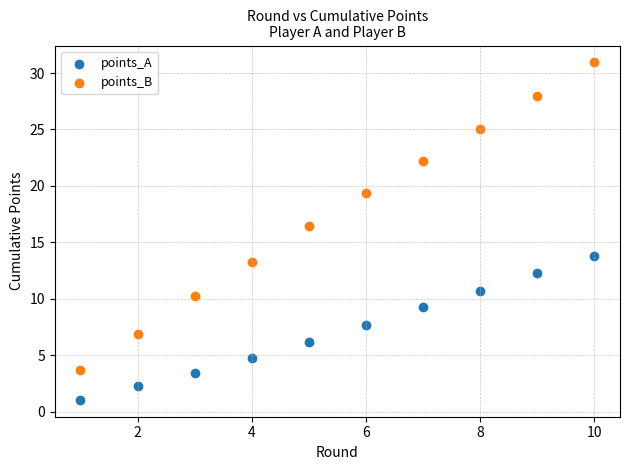

Which series contains the lowest Y value?

points_A